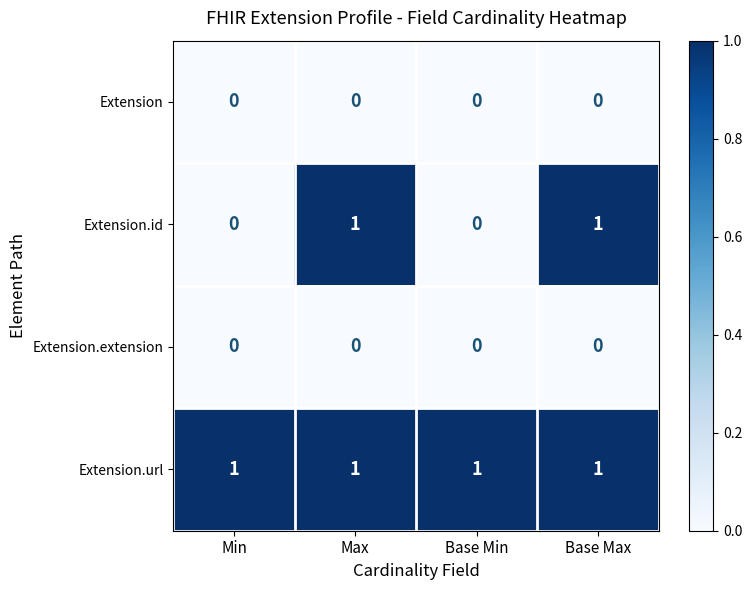

Which series has the widest spread of values?

Extension.id